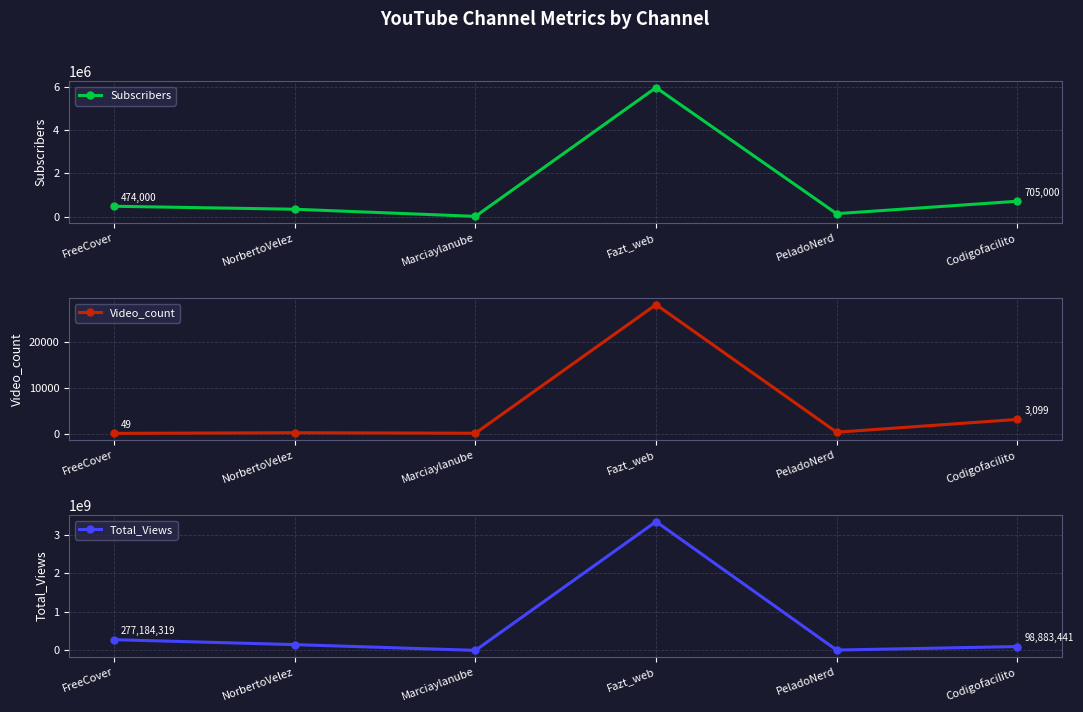

Where is Total_Views nearest to the value 1669906499?

FreeCover